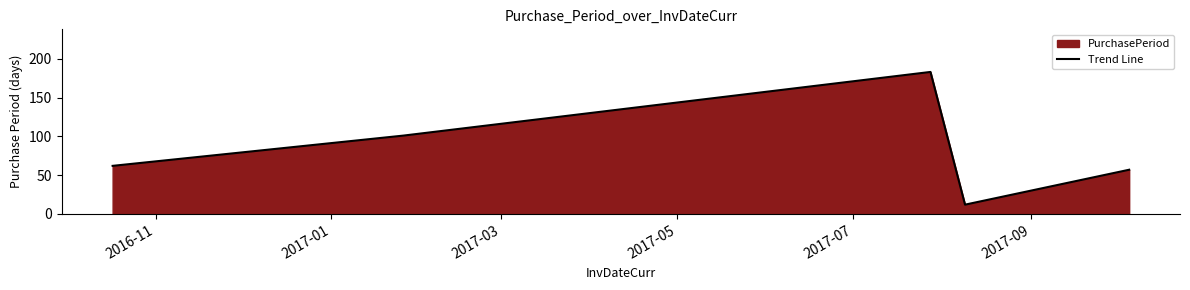

What is the smallest value displayed?

12